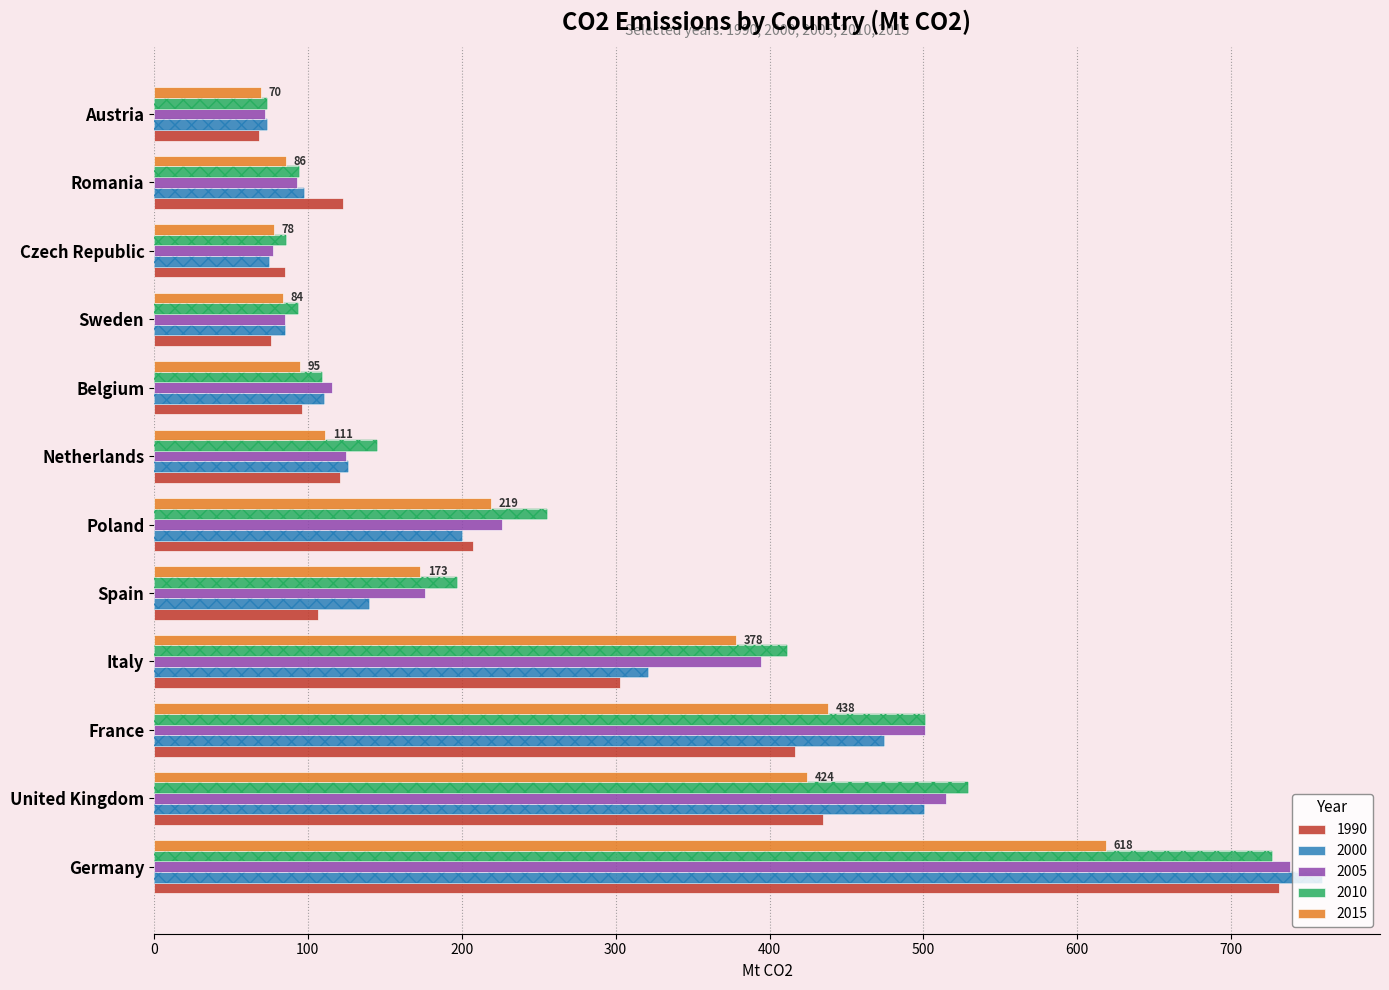

What is the difference between the maximum and minimum values in the 1990 series?

662.5